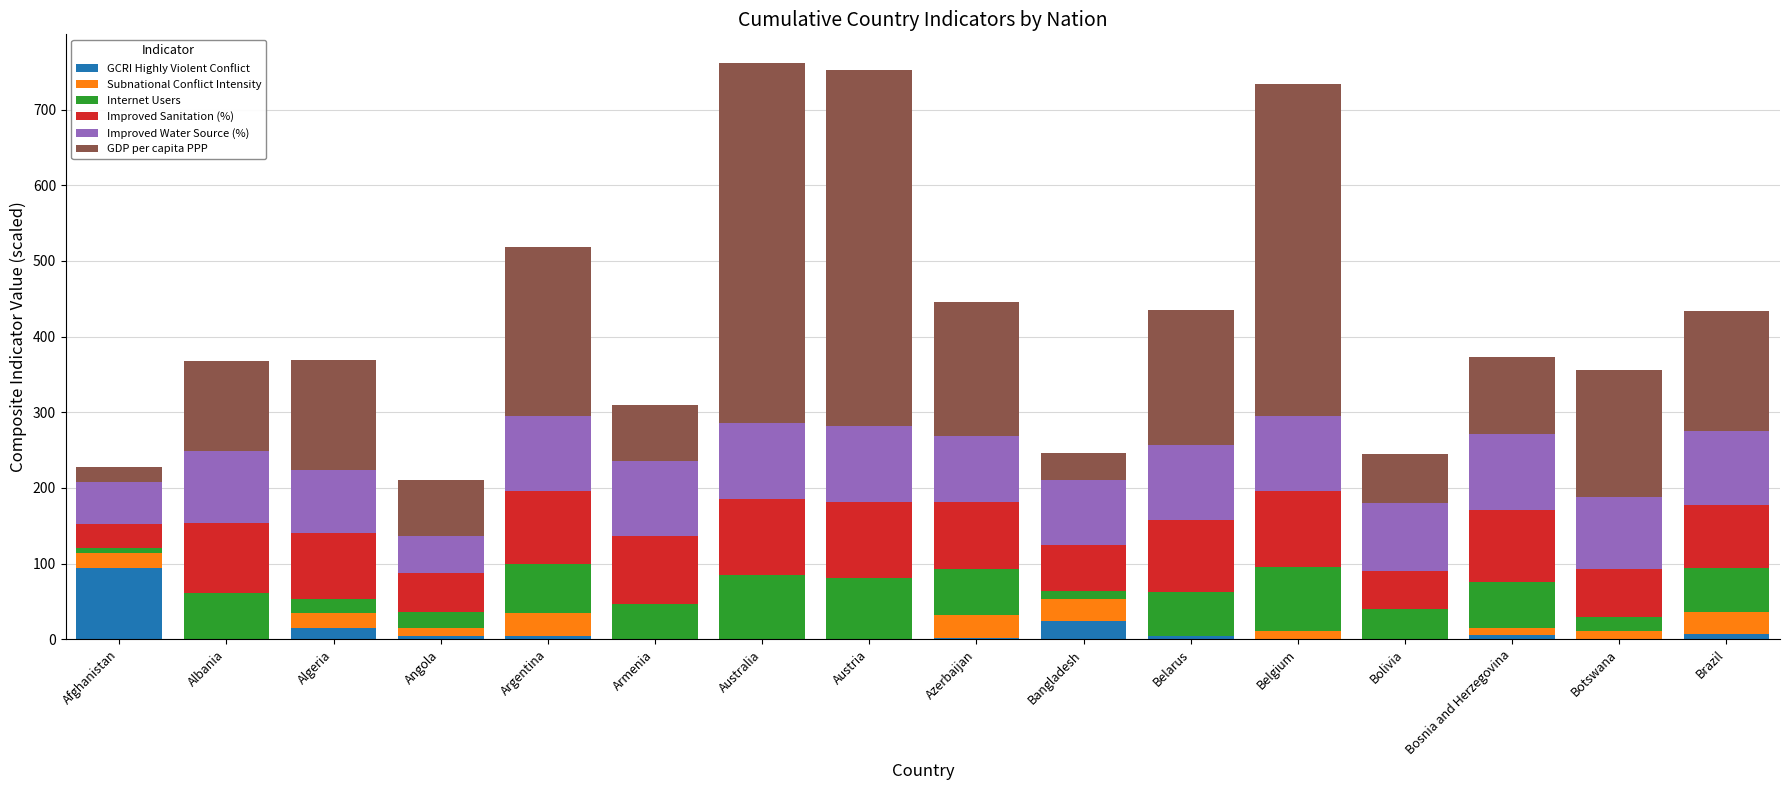

What is the sum of all GCRI Highly Violent Conflict values?

163.4